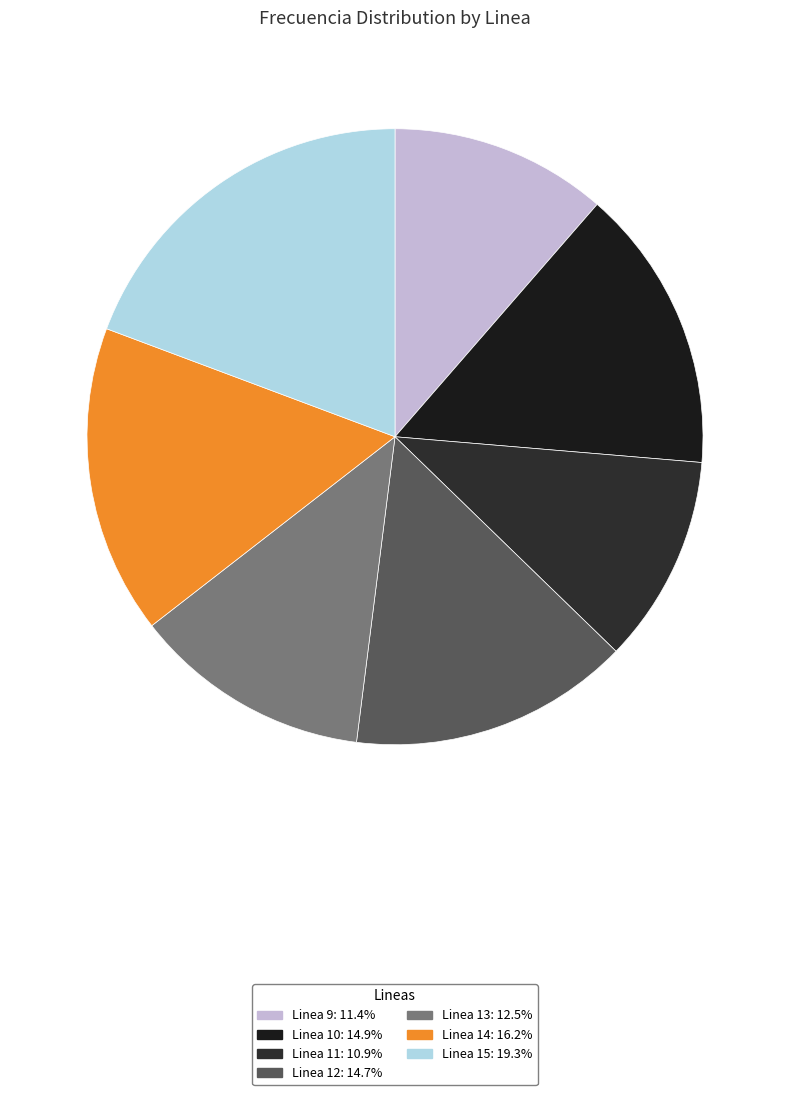

To the nearest percent, what portion does Linea 14 represent?

16%